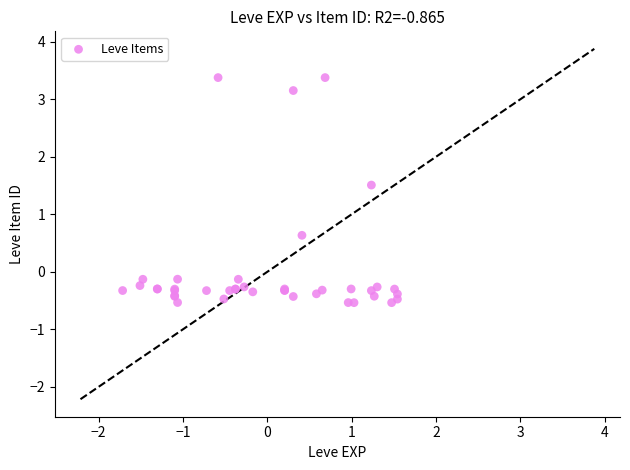

What Y value in the scatter plot is closest to 1?

0.6